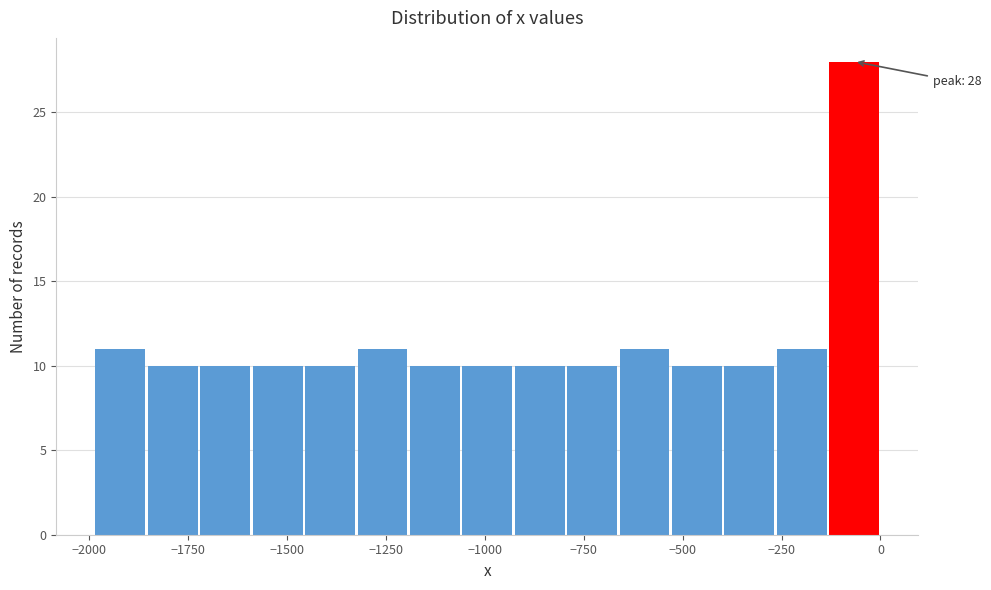

Read against the x-axis, roughly where is the centre of the tallest bar?

-50